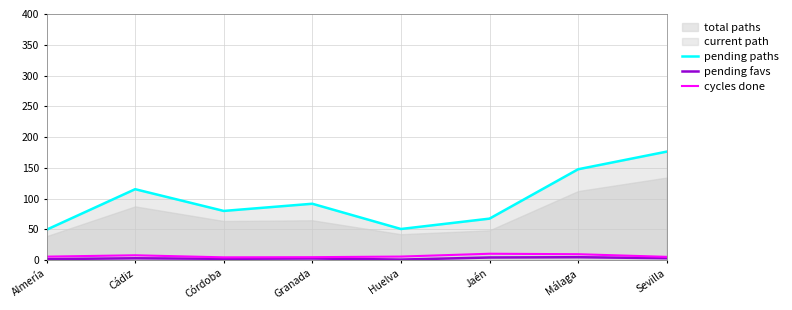

True or false: pending favs and cycles done cross at least once.

False